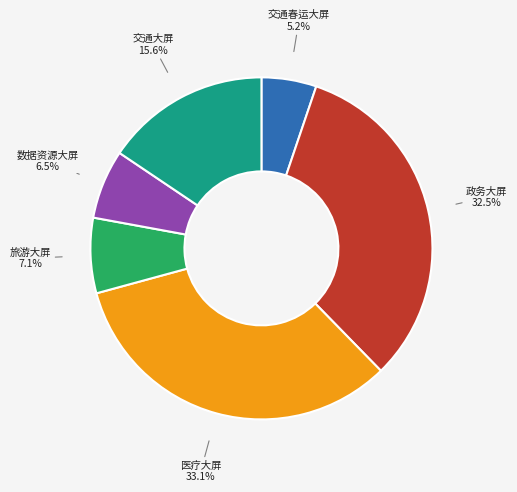

To the nearest percent, what is the combined percentage of 医疗大屏 and 交通春运大屏?

38%